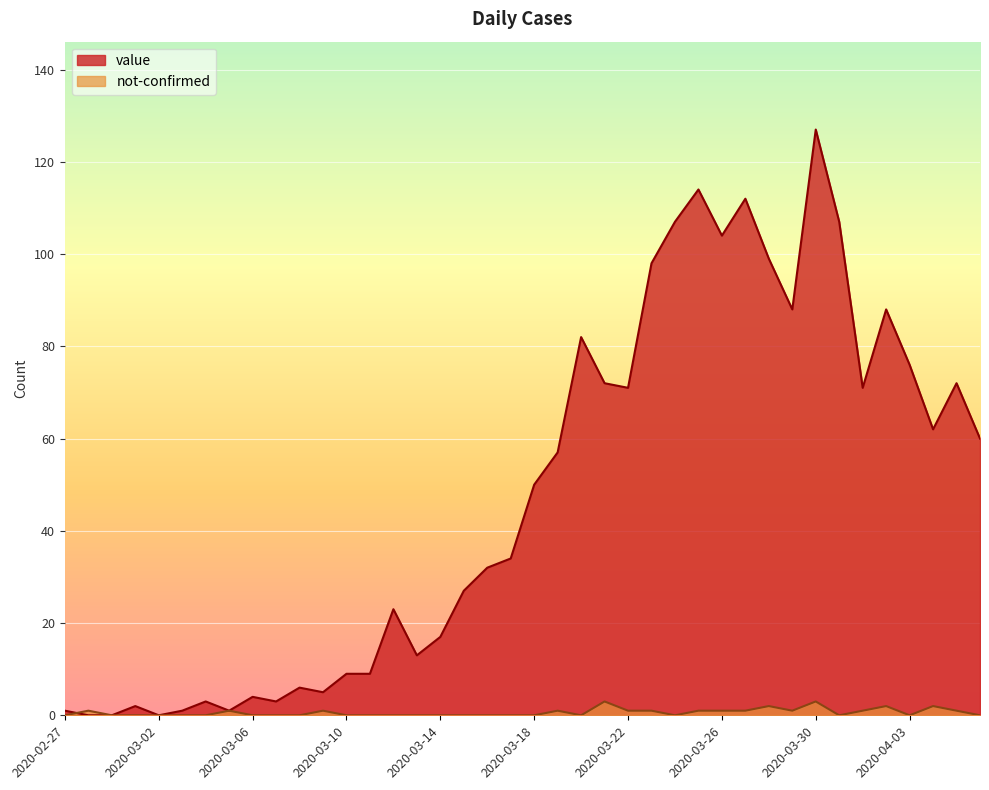

Reading left to right, list all the values displayed in this chart.

value: 1	0	0	2	0	1	3	1	4	3	6	5	9	9	23	13	17	27	32	34	50	57	82	72	71	98	107	114	104	112	99	88	127	107	71	88	76	62	72	60
not-confirmed: 0	1	0	0	0	0	0	1	0	0	0	1	0	0	0	0	0	0	0	0	0	1	0	3	1	1	0	1	1	1	2	1	3	0	1	2	0	2	1	0